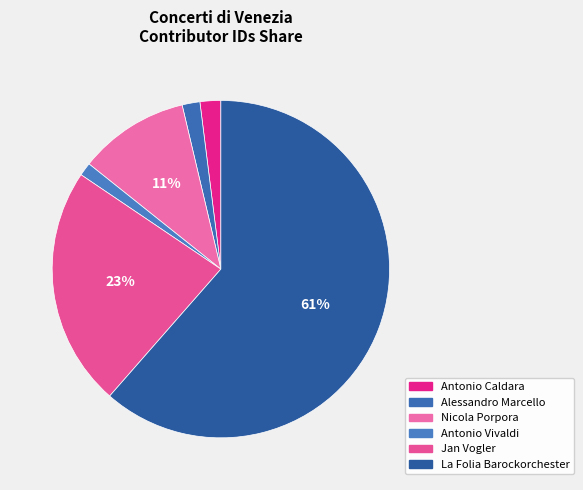

Is it true that Jan Vogler is 29% of the pie?

False